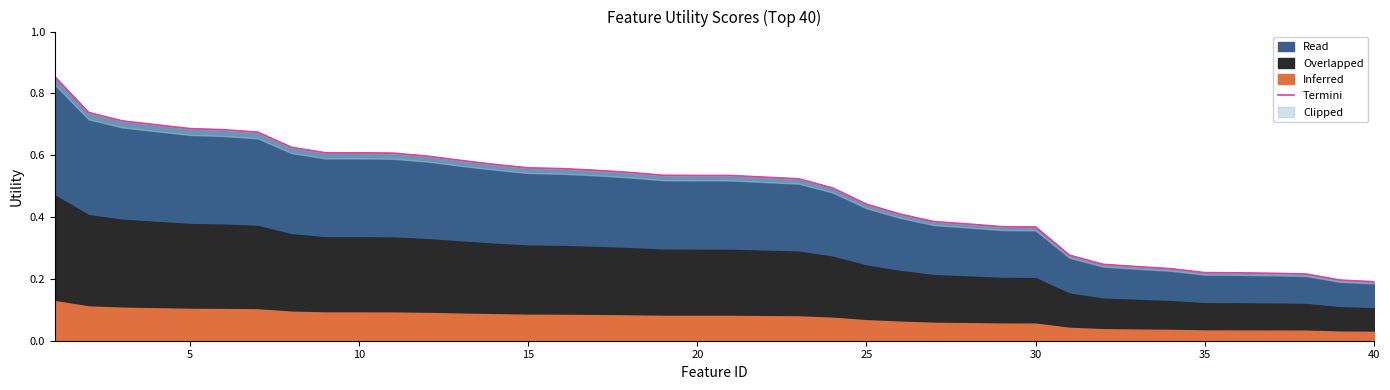

Which has a higher value, 30 or 20?

20